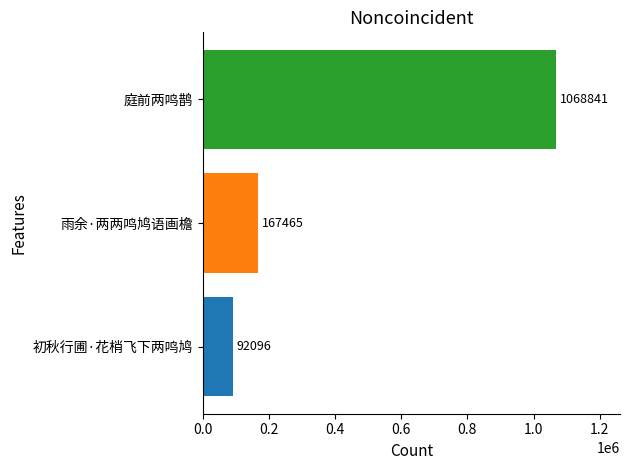

Is it true that the value at 初秋行圃·花梢飞下两鸣鸠 is 92096?

True